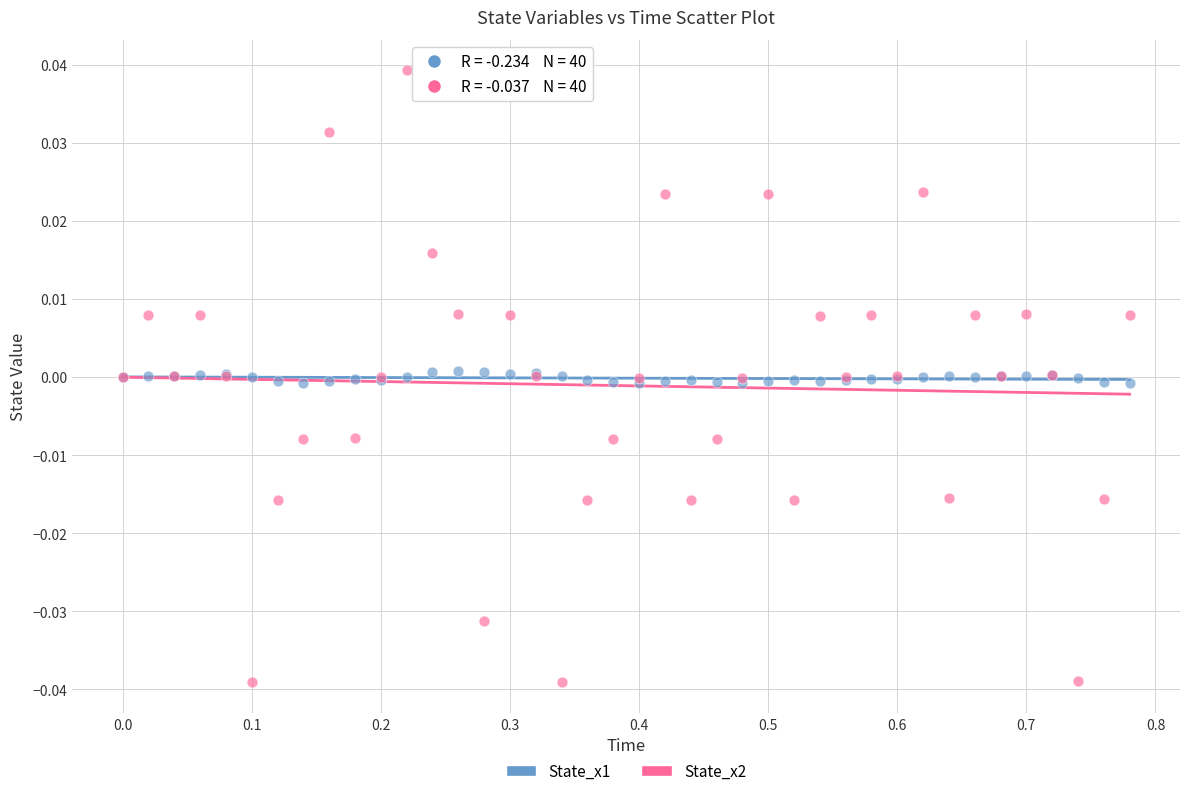

Which series contains the lowest Y value?

State_x2